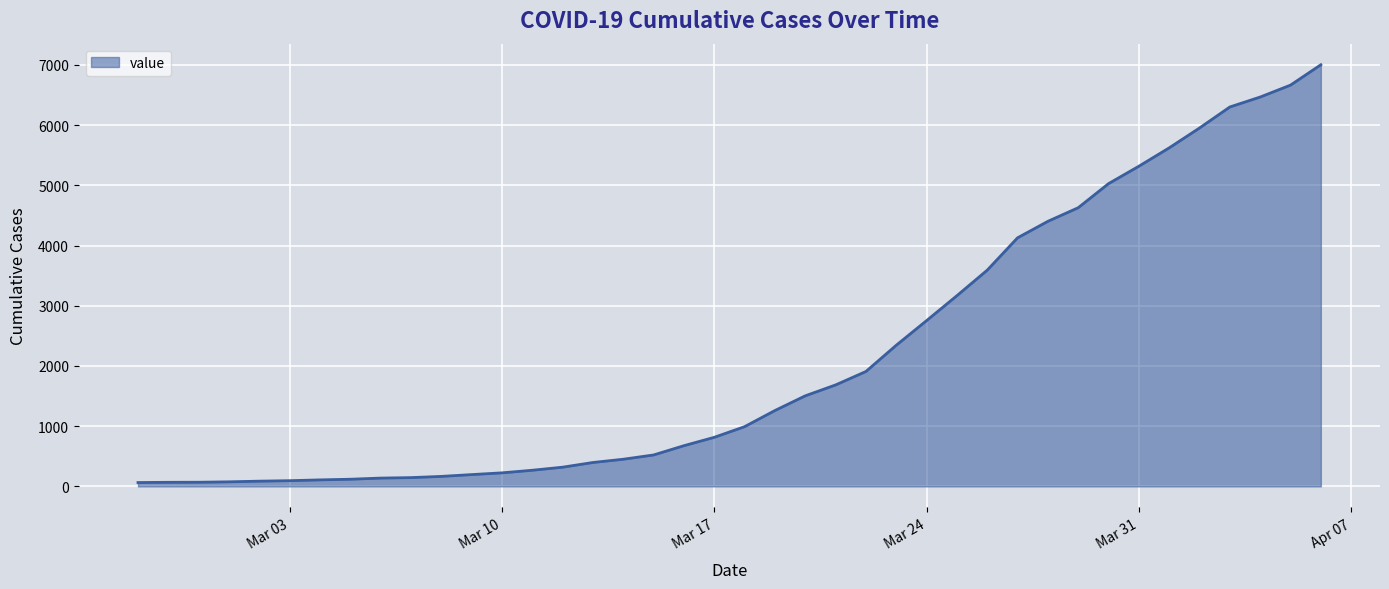

What is the greatest value displayed?

7002